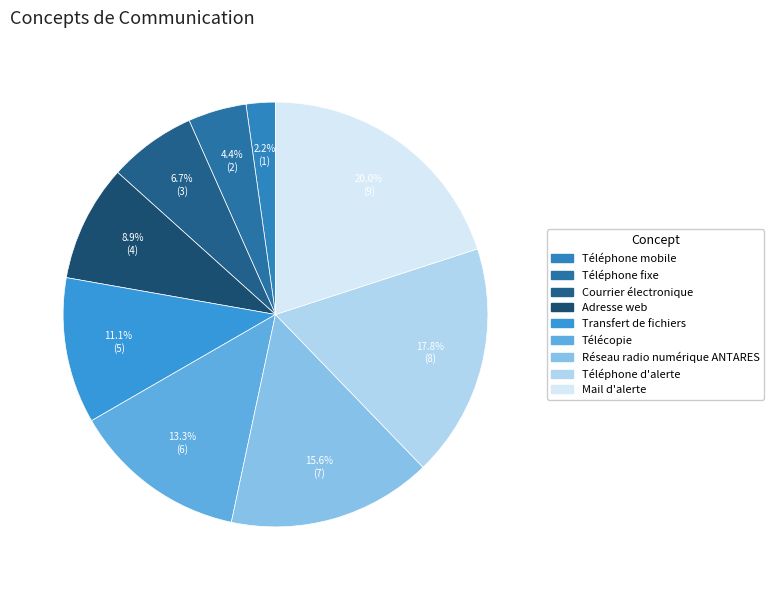

What is the largest slice in the pie chart?

Mail d'alerte